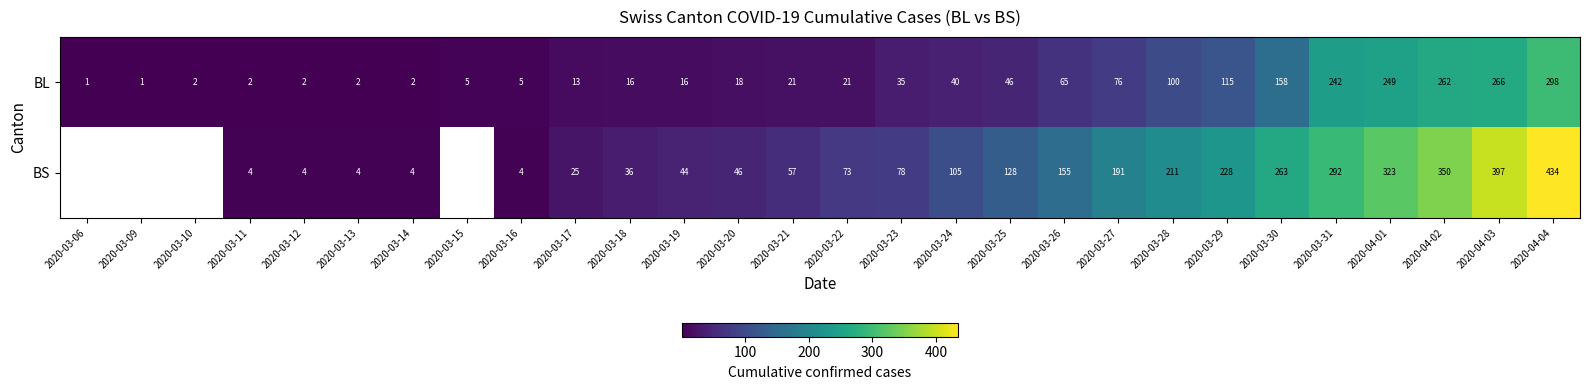

What is the sum of the BL values at 2020-03-28 and 2020-03-31?

342